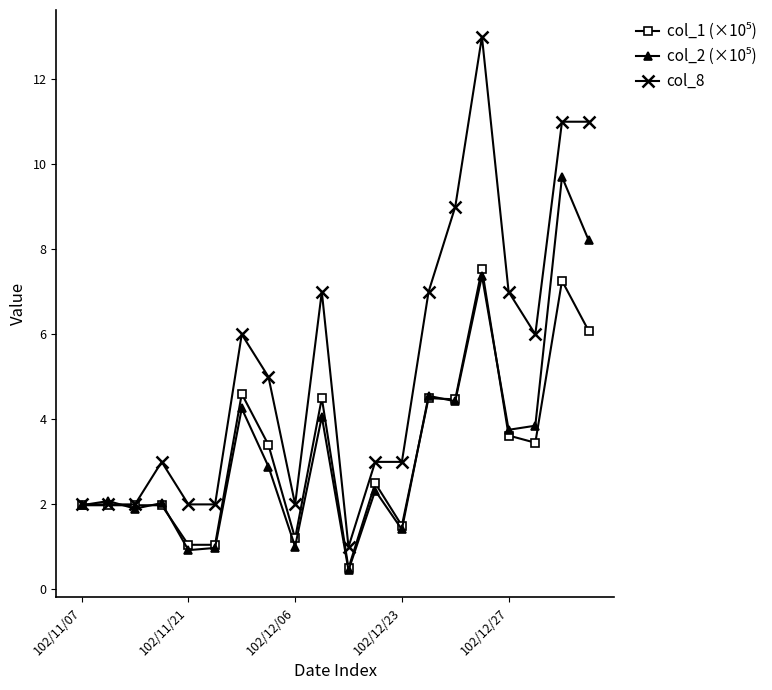

Which series has the largest range (max minus min)?

col_8